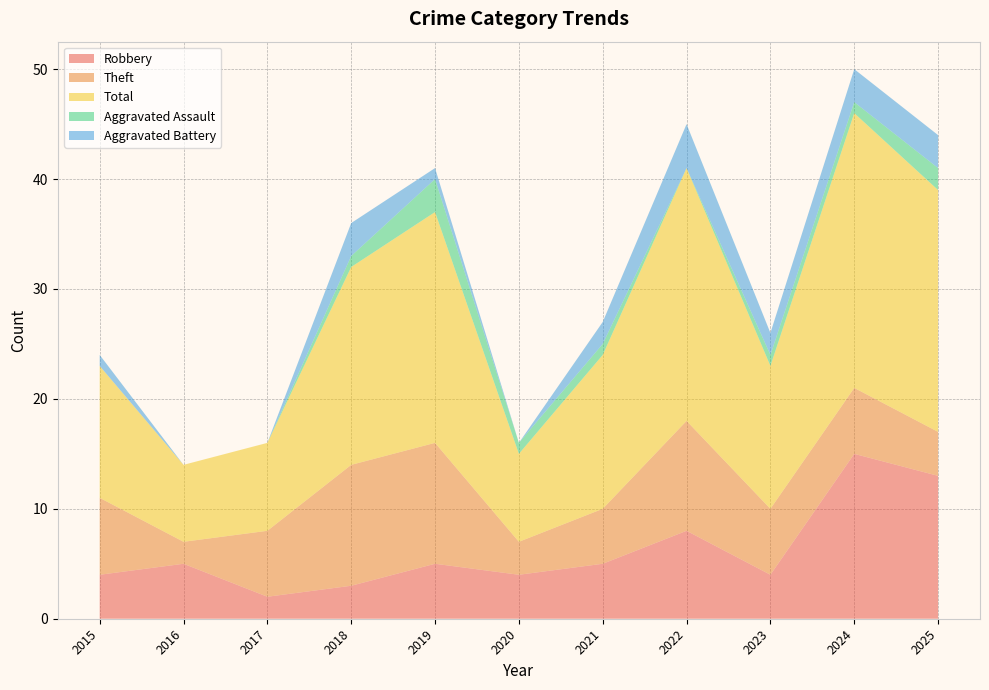

Reading left to right, transcribe all the data shown in this chart.

Robbery: 4	5	2	3	5	4	5	8	4	15	13
Theft: 7	2	6	11	11	3	5	10	6	6	4
Total: 12	7	8	18	21	8	14	23	13	25	22
Aggravated Assault: 0	0	0	1	3	1	1	0	1	1	2
Aggravated Battery: 1	0	0	3	1	0	2	4	2	3	3